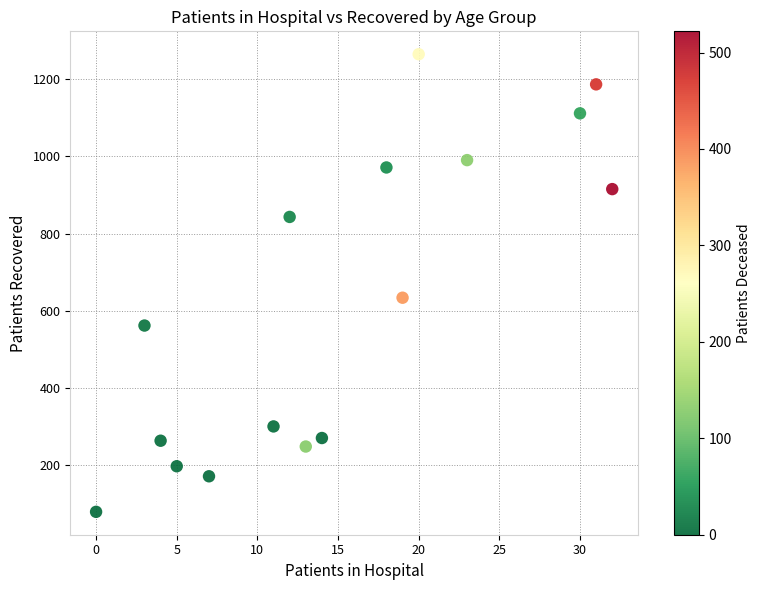

What is the range of Y values (max minus min)?

1184